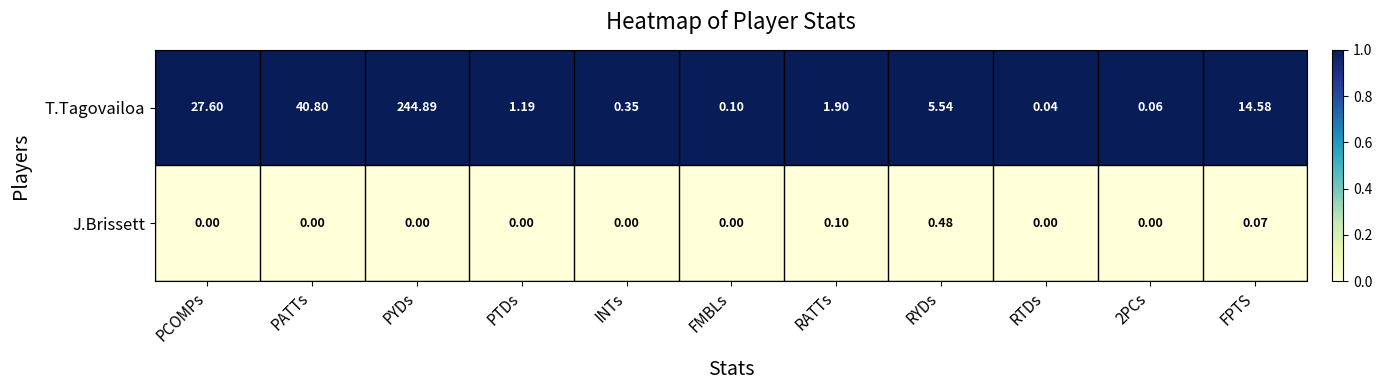

At 2PCs, list the series in order from largest to smallest.

T.Tagovailoa, J.Brissett